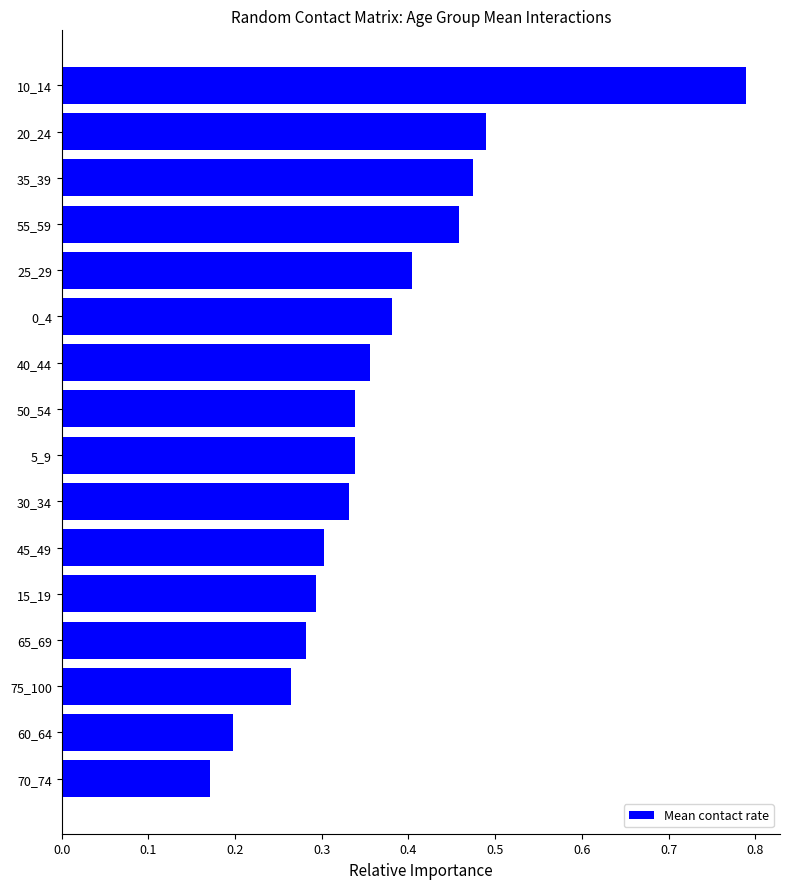

Between 20_24 and 45_49, which is larger?

20_24